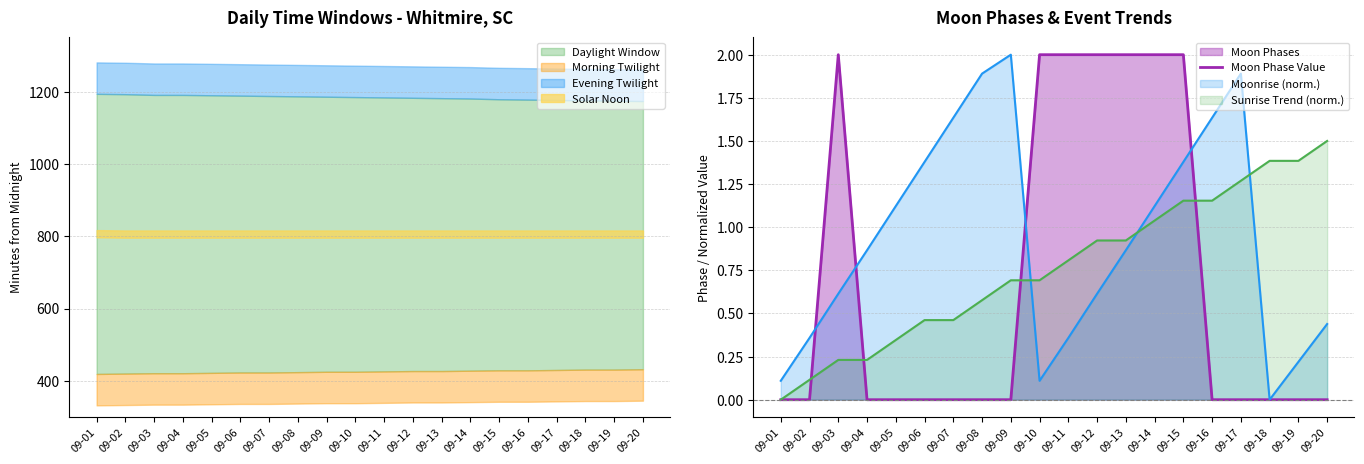

At which label does Sunrise Trend (norm.) reach its peak?

09-20